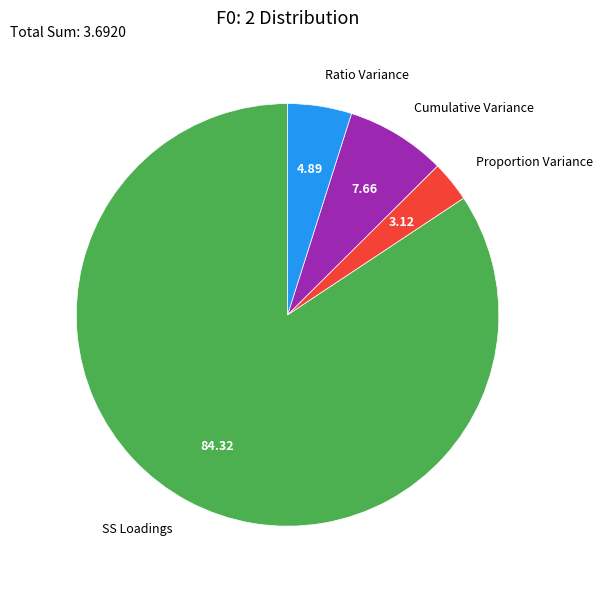

Do Ratio Variance and Proportion Variance together represent more than half of the pie?

No